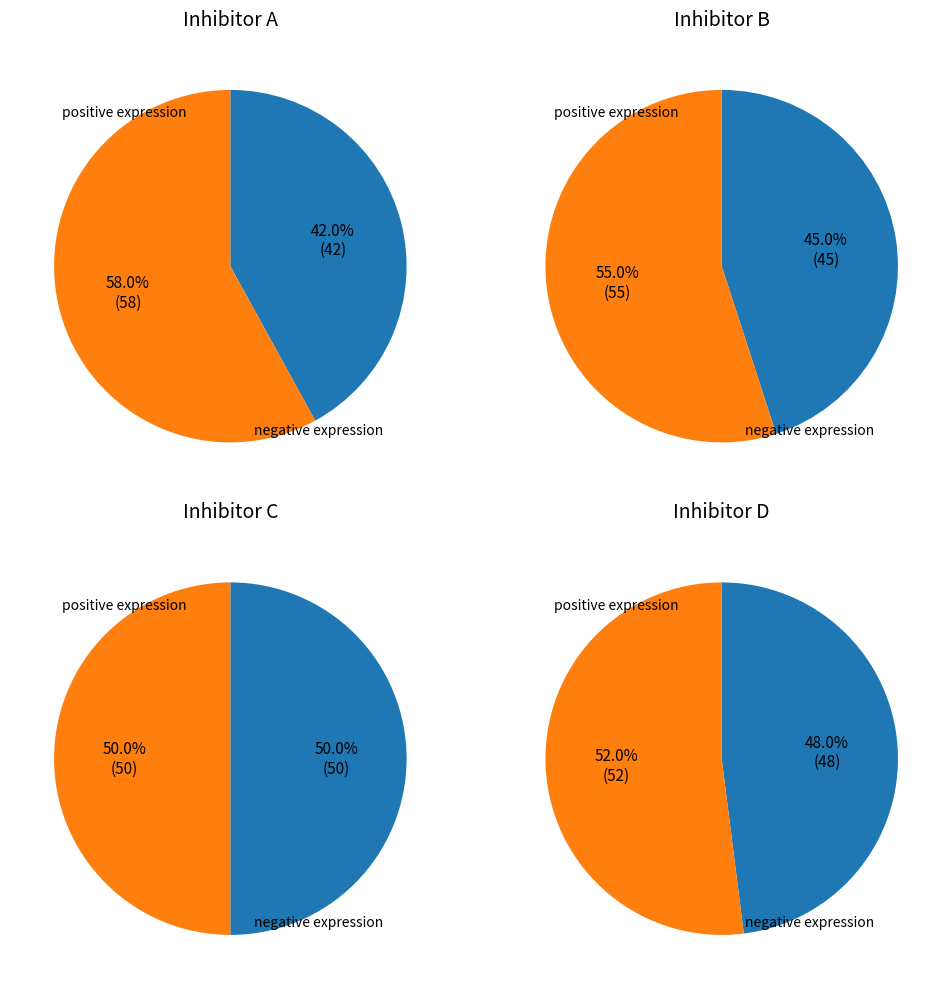

Count the number of slices in the pie.

2